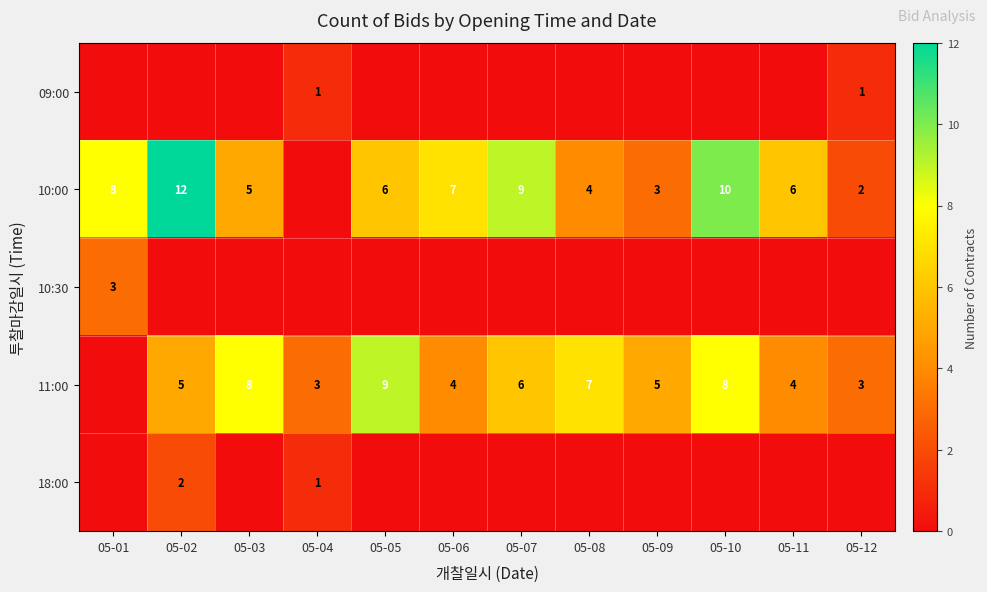

The 18:00 series shows 1 at 05-04. True or false?

True